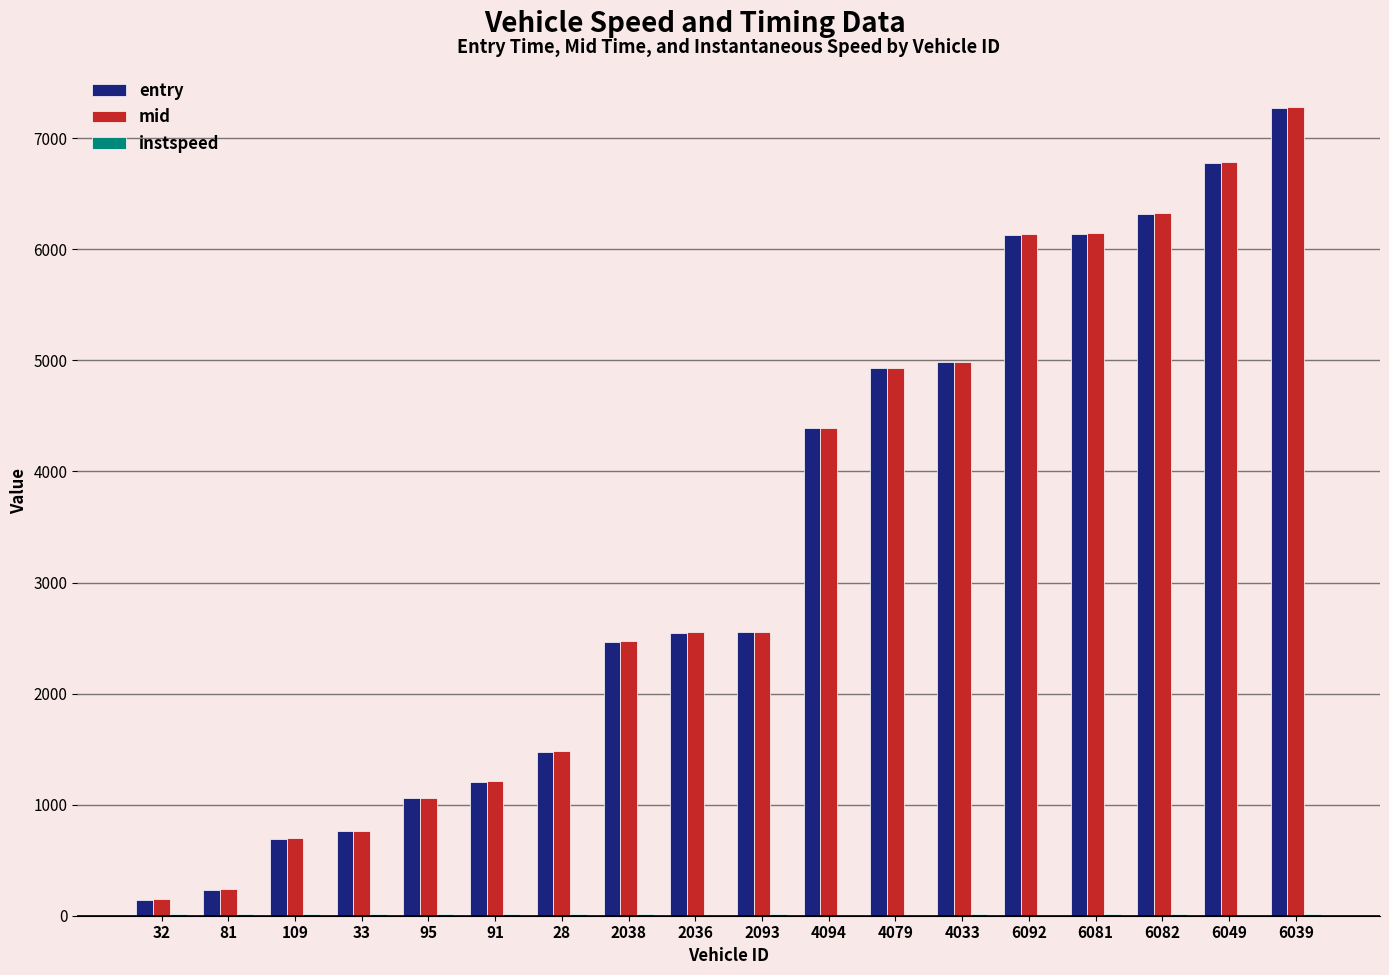

What is the spread (max minus min) of values at 6082?

6314.6